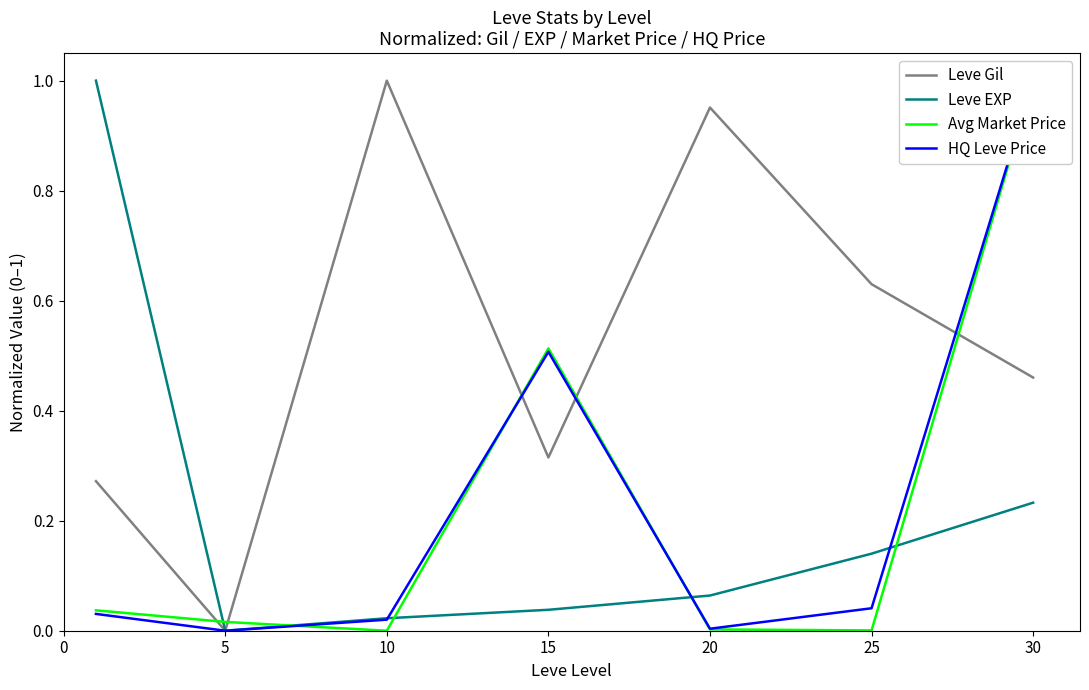

At which label does Leve EXP reach its minimum?

5